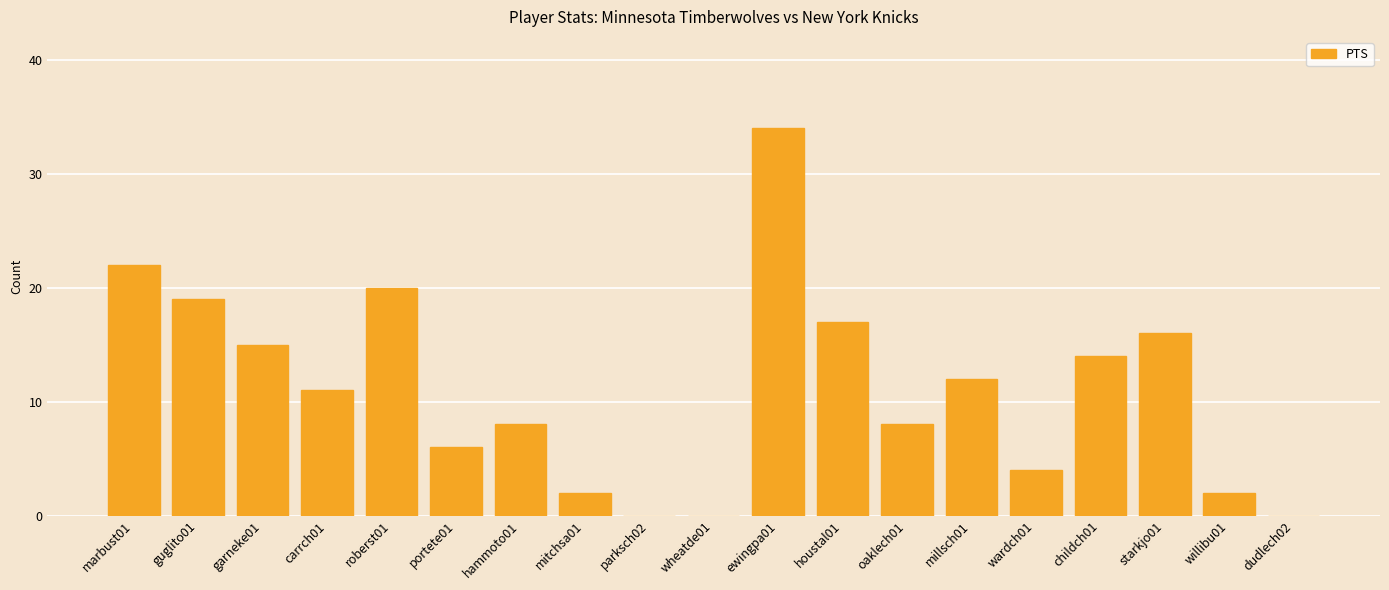

Count the number of data series in this chart.

1